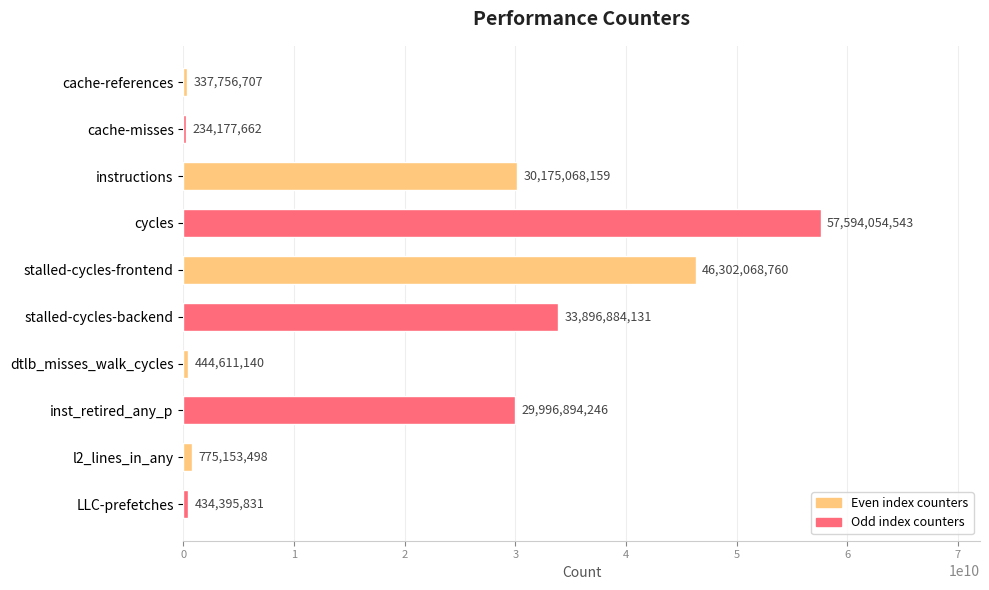

At which label is the value closest to 28914116102?

inst_retired_any_p